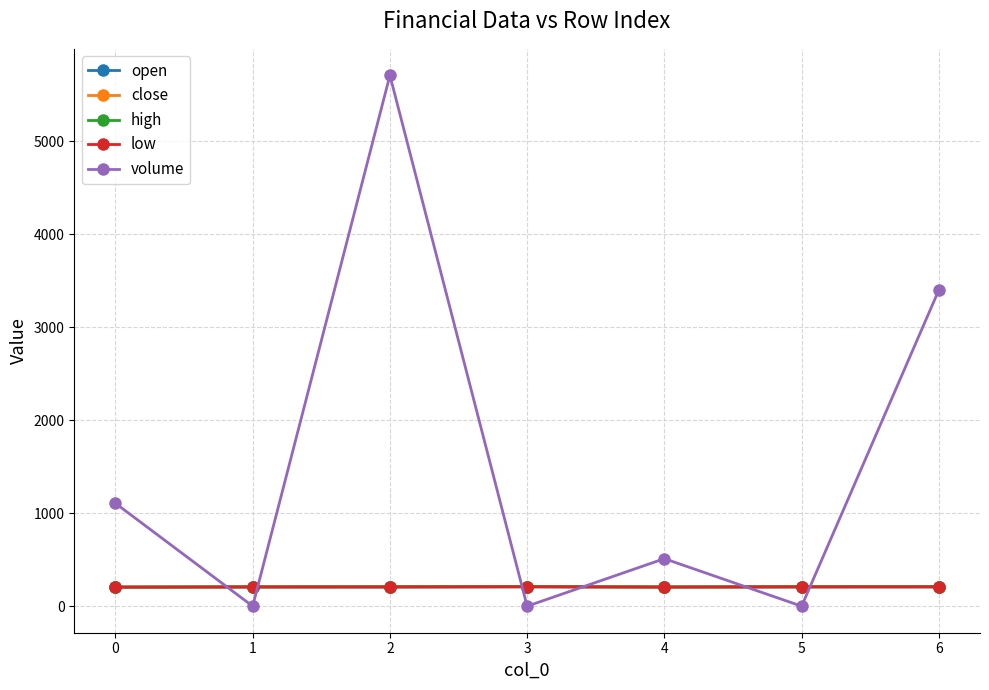

At how many categories does at least one series exceed 3079?

2